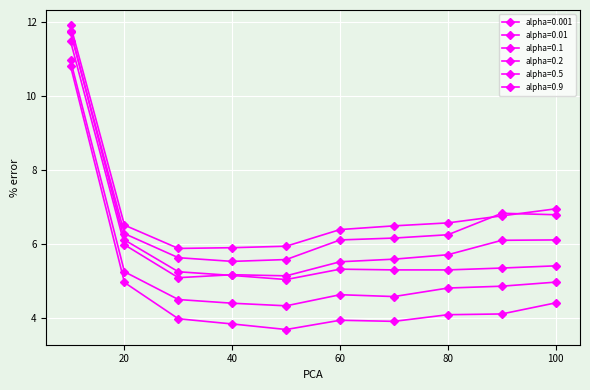

What is the value of the alpha=0.9 point at the 5th from the left?

3.7